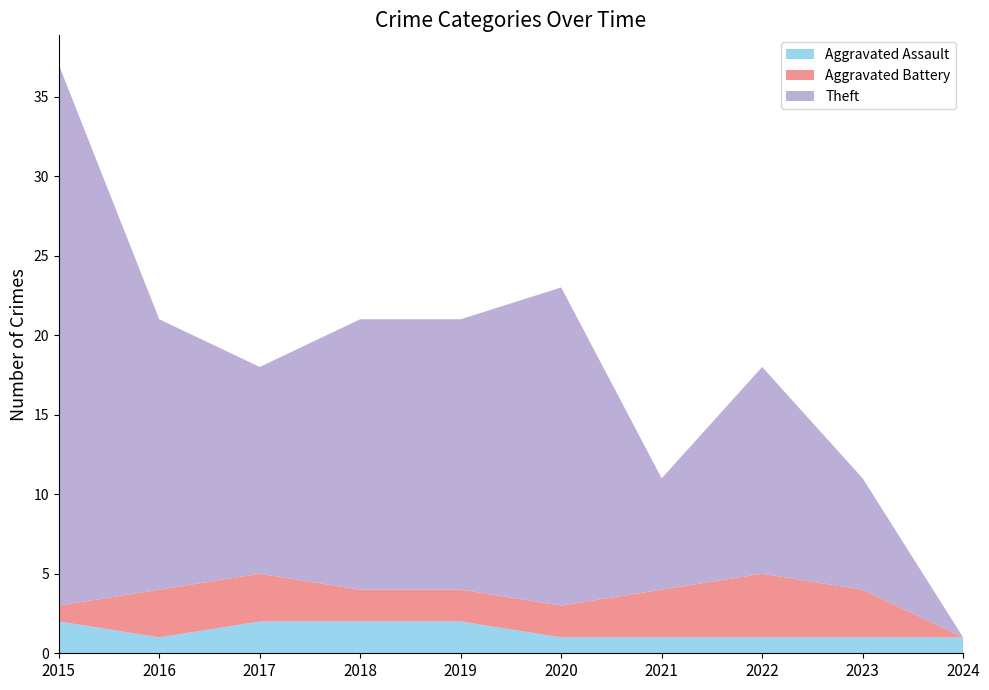

Reading left to right, extract all data points from this chart.

Aggravated Assault: 2	1	2	2	2	1	1	1	1	1
Aggravated Battery: 1	3	3	2	2	2	3	4	3	0
Theft: 34	17	13	17	17	20	7	13	7	0